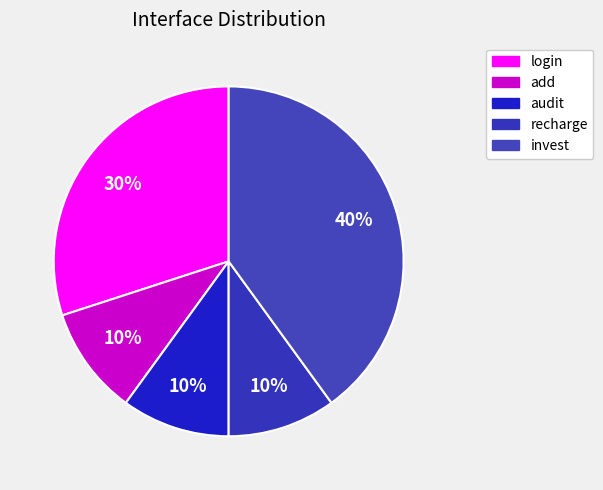

To the nearest percent, what is the difference between the largest and smallest slice percentages?

30%